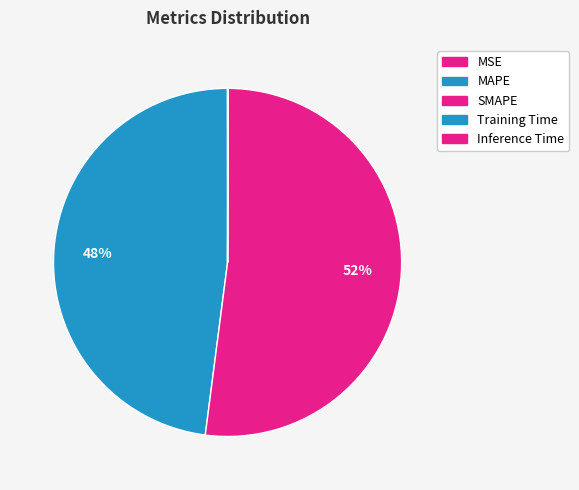

The SMAPE slice represents 52% of the pie. True or false?

True